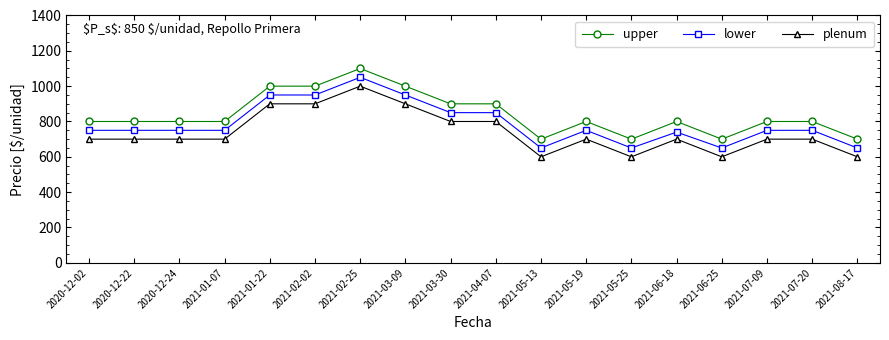

What is the label of the 11th point from the right?

2021-03-09